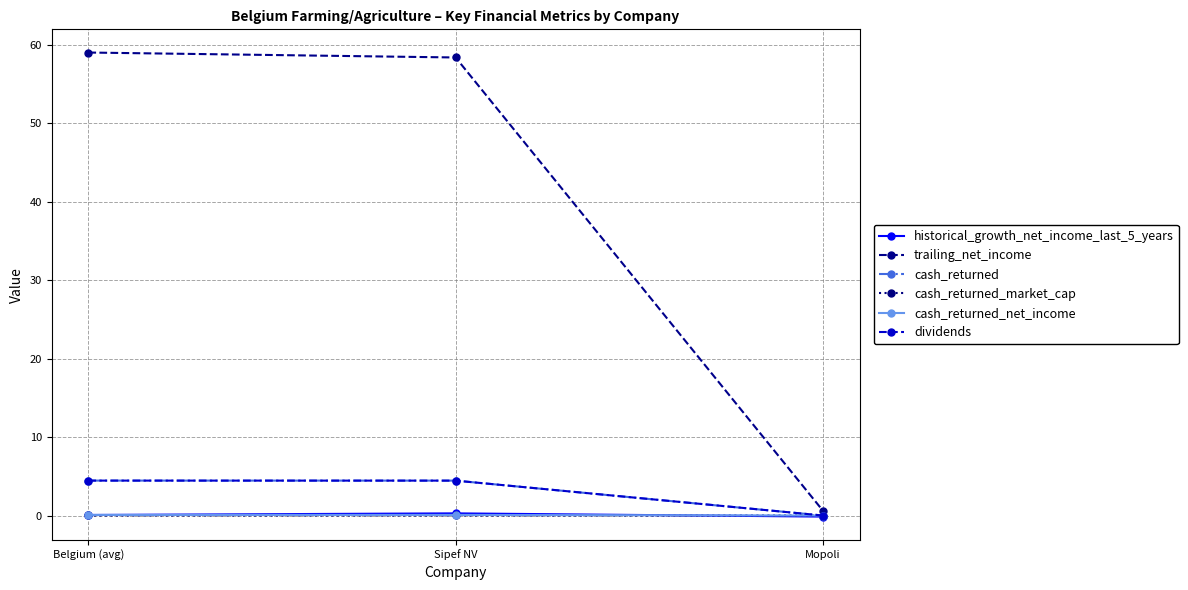

Is this an area chart (filled region under the line)?

No